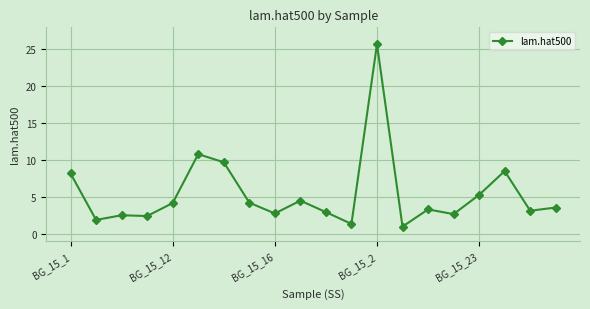

What is the value of the 12th point from the left?

1.3